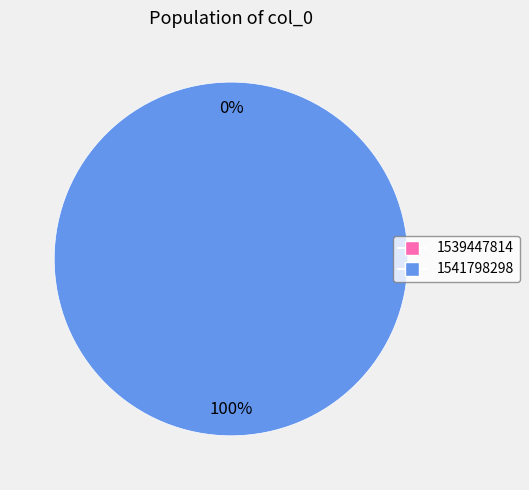

What percentage is the 1541798298 slice, to the nearest percent?

100%